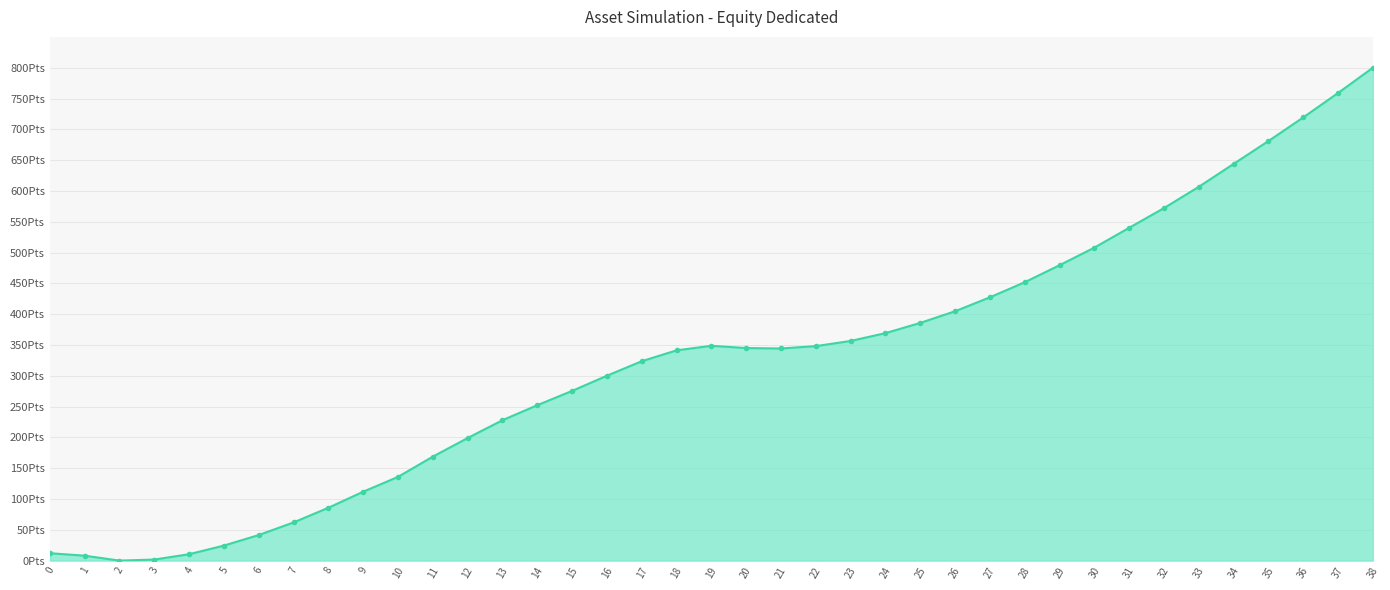

Where is the first local maximum?

19